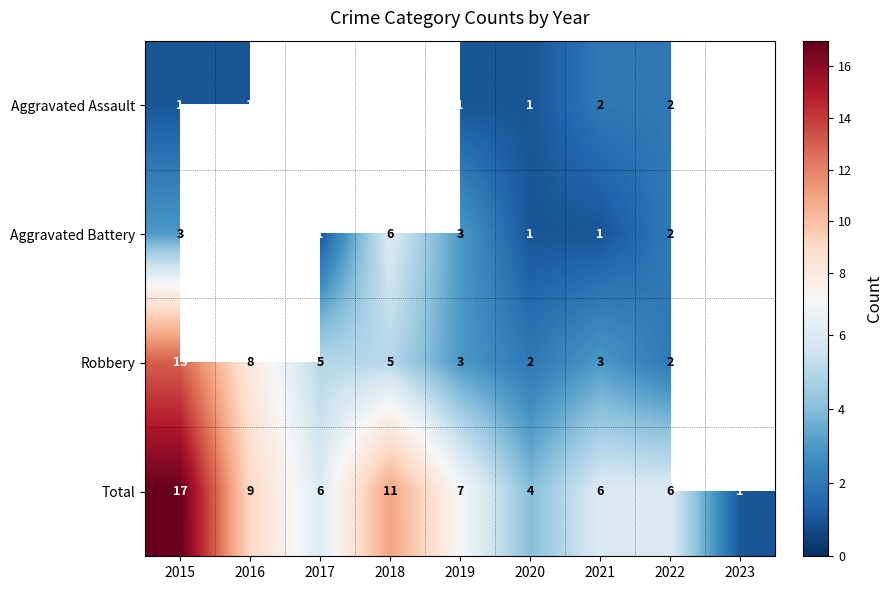

What is the difference between the Total values at 2022 and 2023?

5